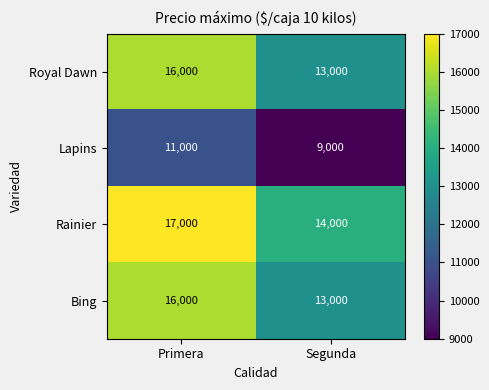

What is the sum of all Rainier values?

31000